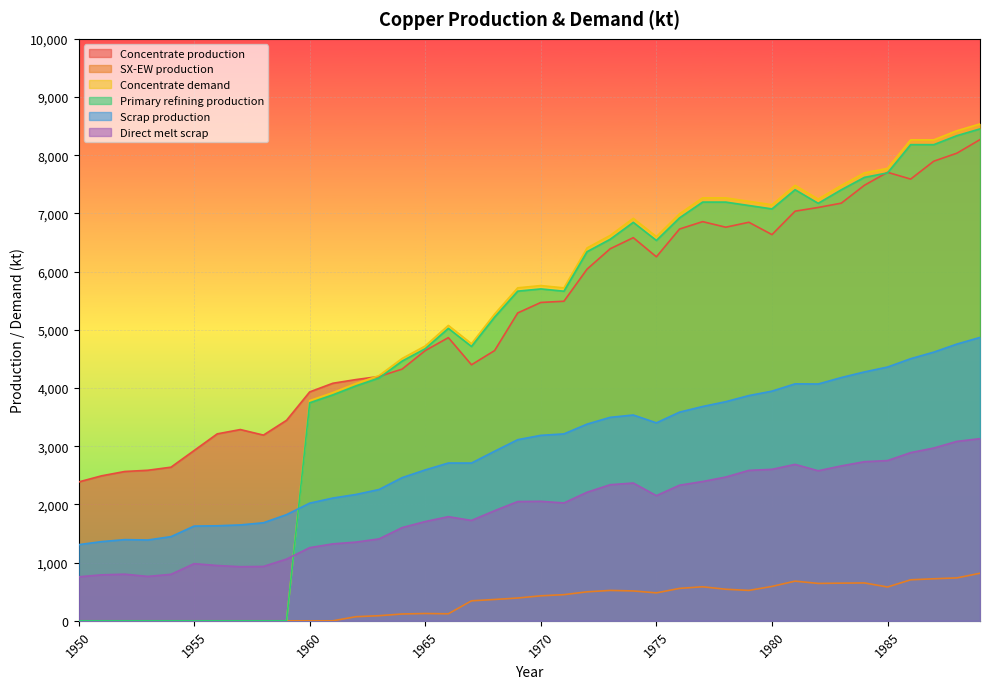

Does the chart display data point markers on the line(s)?

No